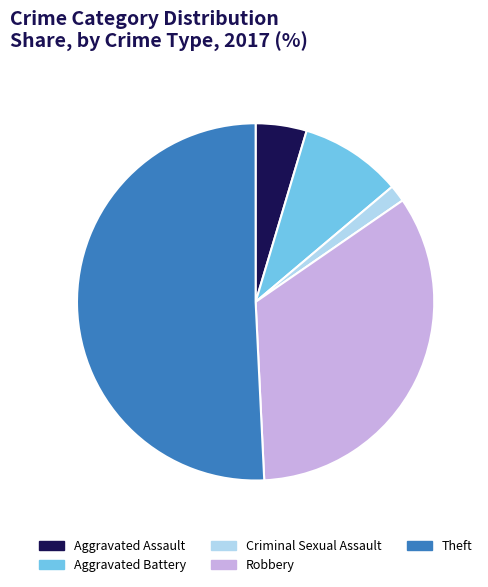

Rank the categories by value from highest to lowest.

Theft, Robbery, Aggravated Battery, Aggravated Assault, Criminal Sexual Assault